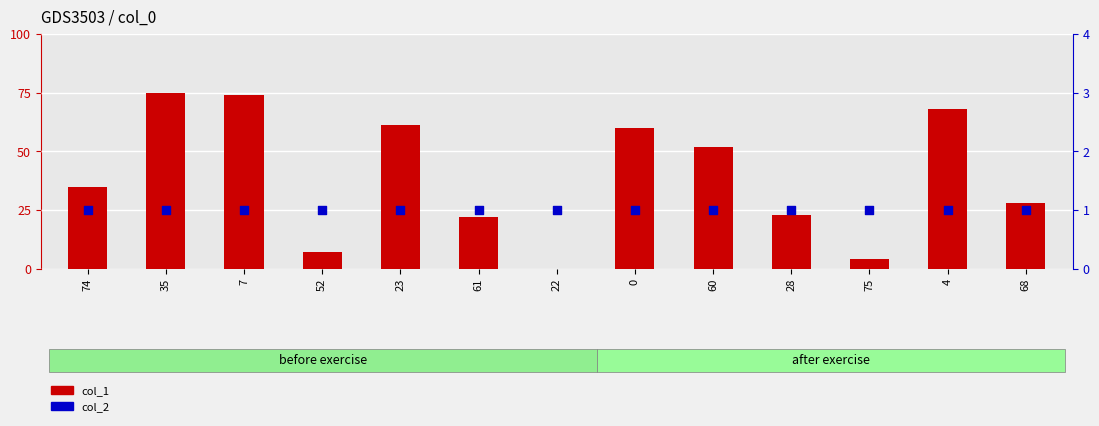

Which series contains the lowest Y value?

col_1